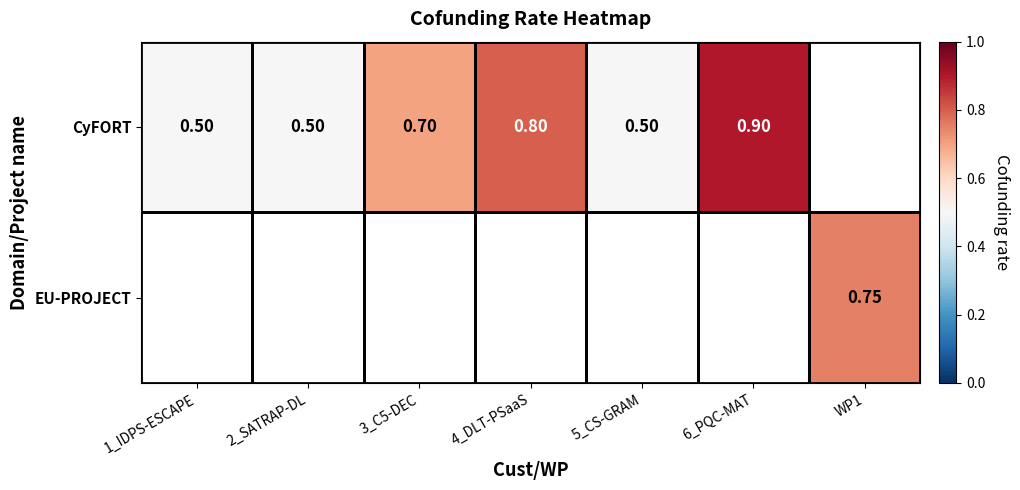

Which label corresponds to the largest value in the chart?

6_PQC-MAT